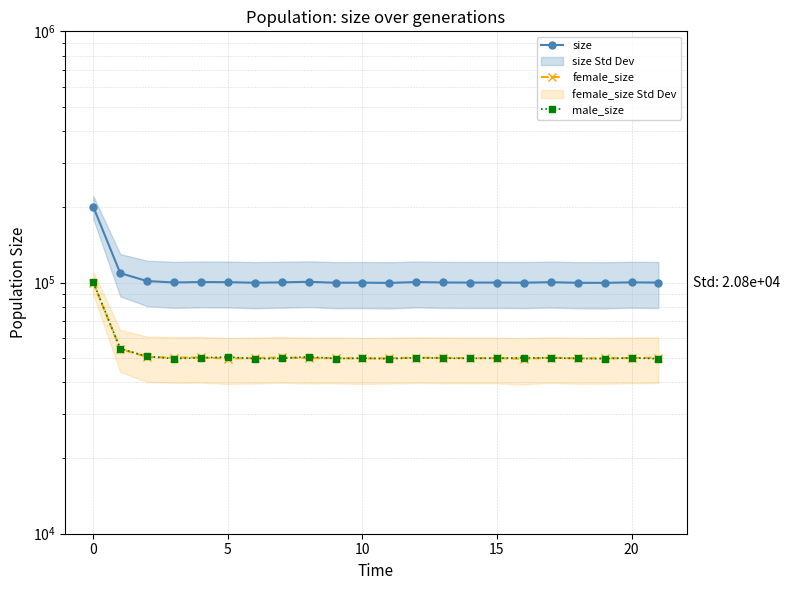

Which has a higher value, 5 or 10?

5